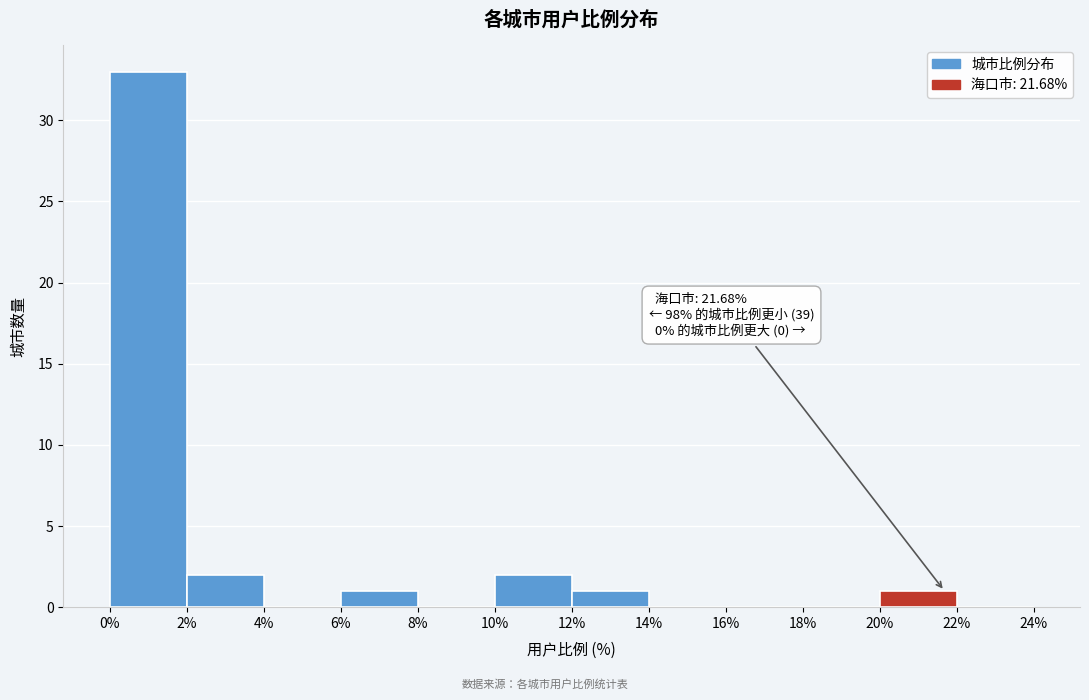

Over which range of the x-axis is the bar tallest?

0% to 2%